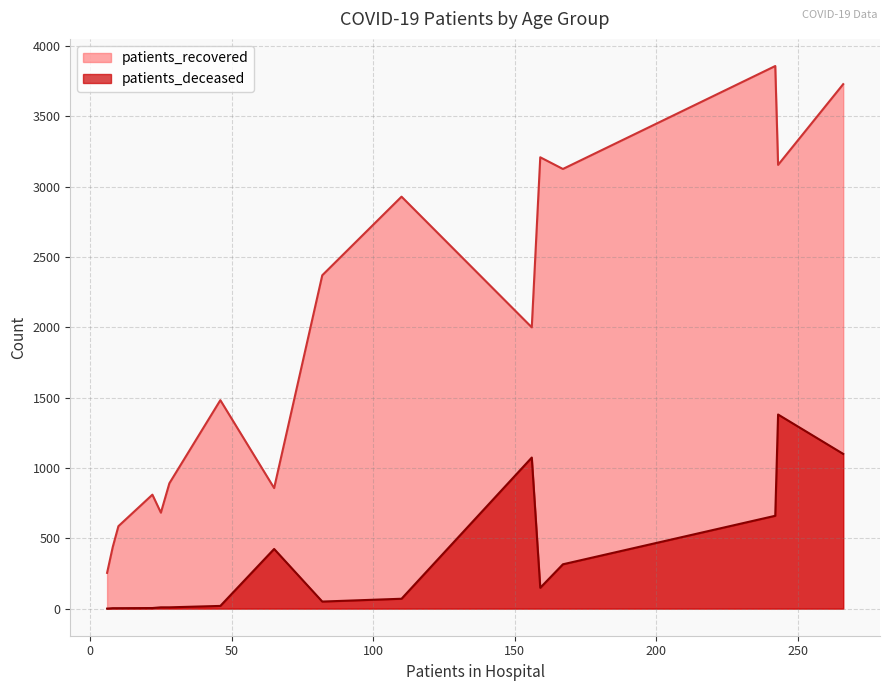

What is the maximum value shown in the chart?

3858